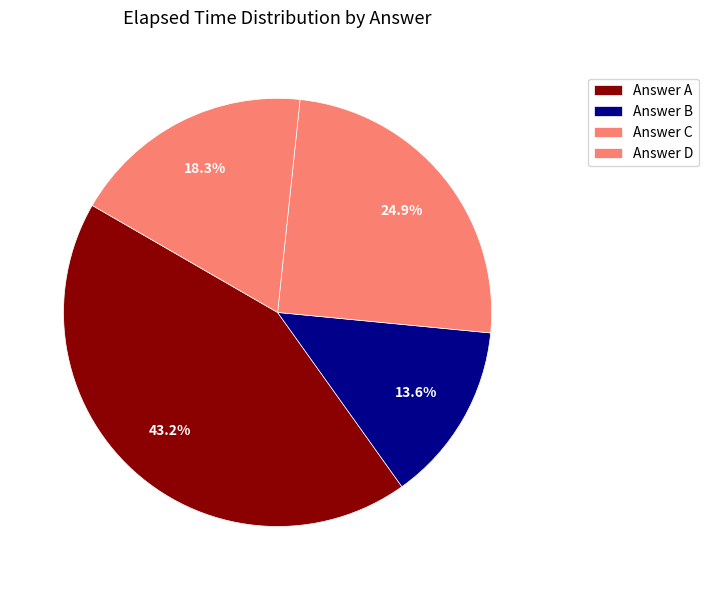

How many slices are in this pie chart?

4